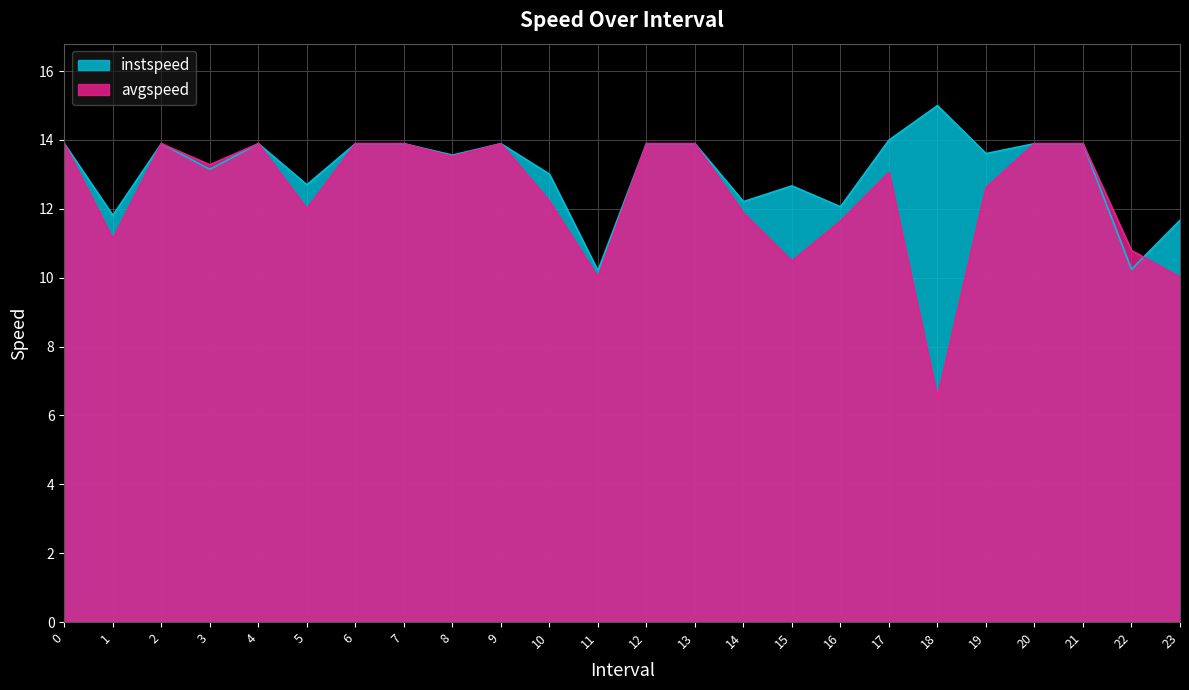

At which category does instspeed reach its first local valley?

1